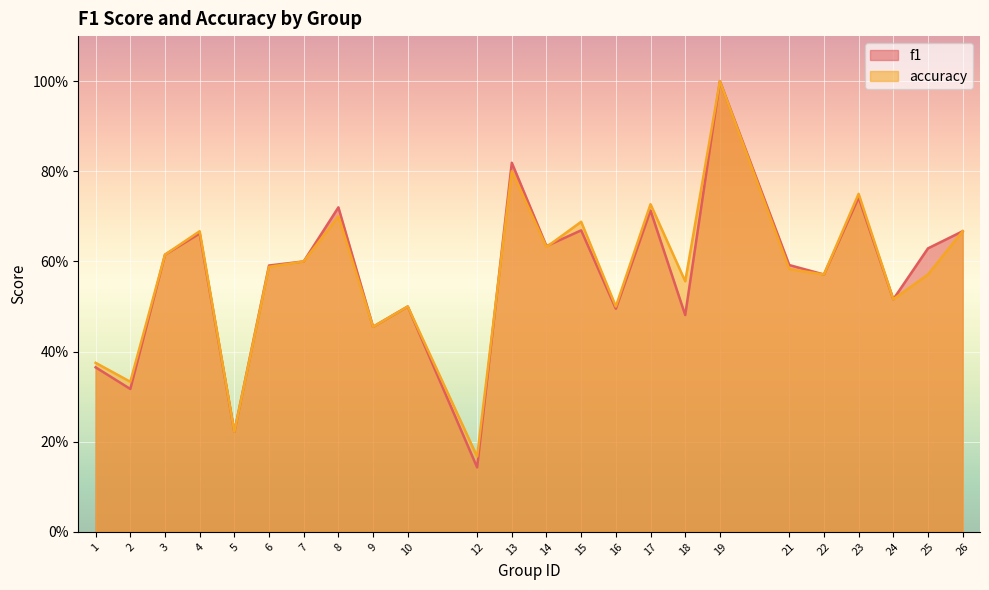

At which category is the sum across all series the highest?

19